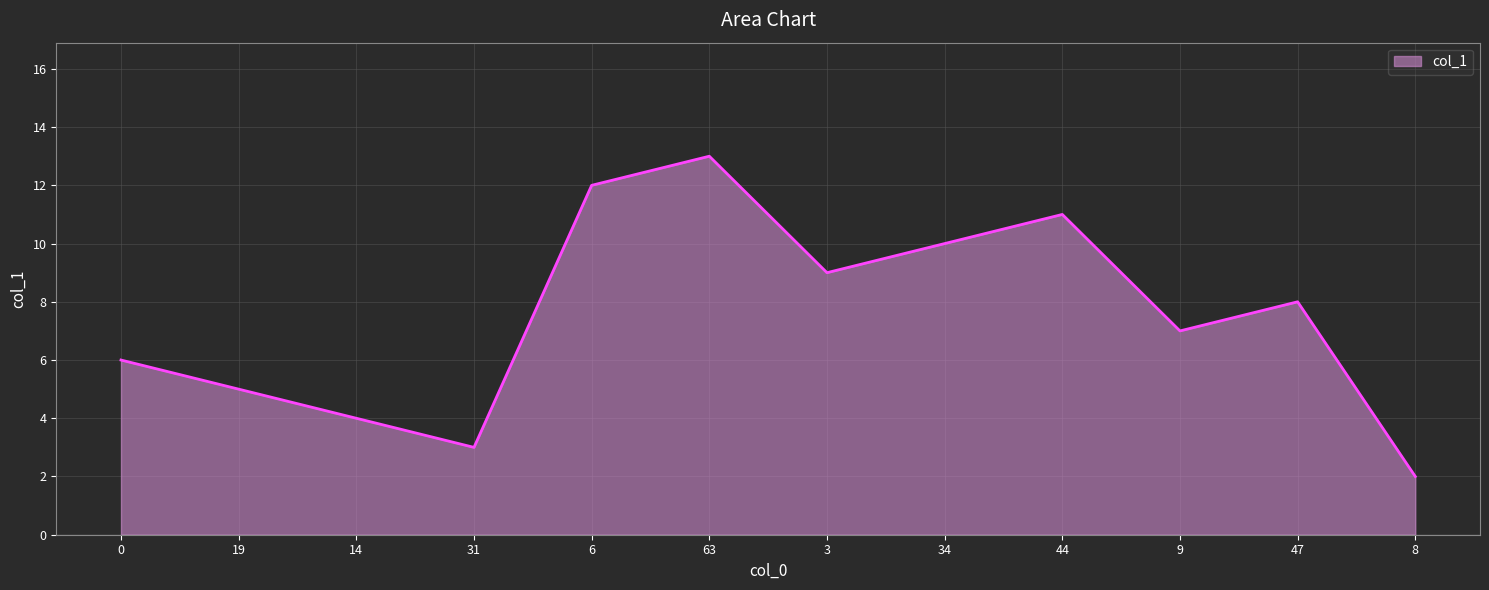

Is it true that the value at 3 is 9?

True